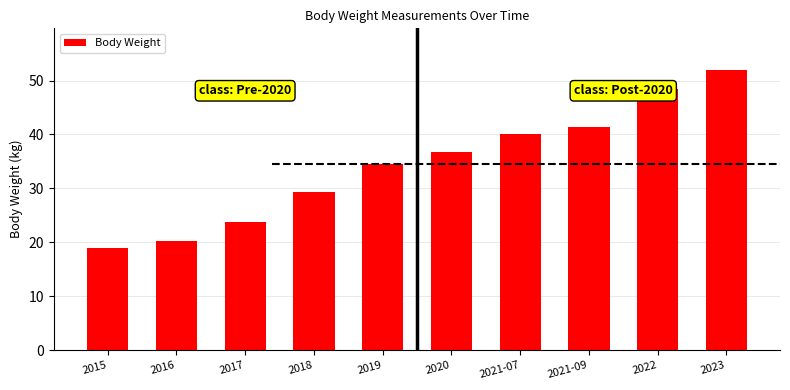

Reading left to right, transcribe all the data shown in this chart.

2015=19.0	2016=20.3	2017=23.8	2018=29.3	2019=34.6	2020=36.8	2021-07=40.1	2021-09=41.4	2022=48.5	2023=51.9